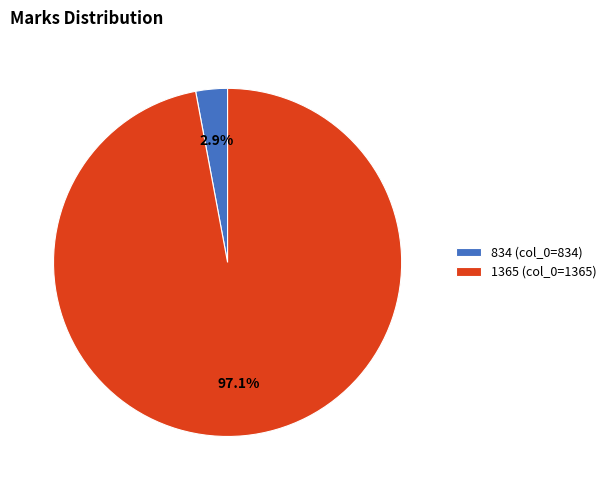

Which category accounts for the majority?

1365